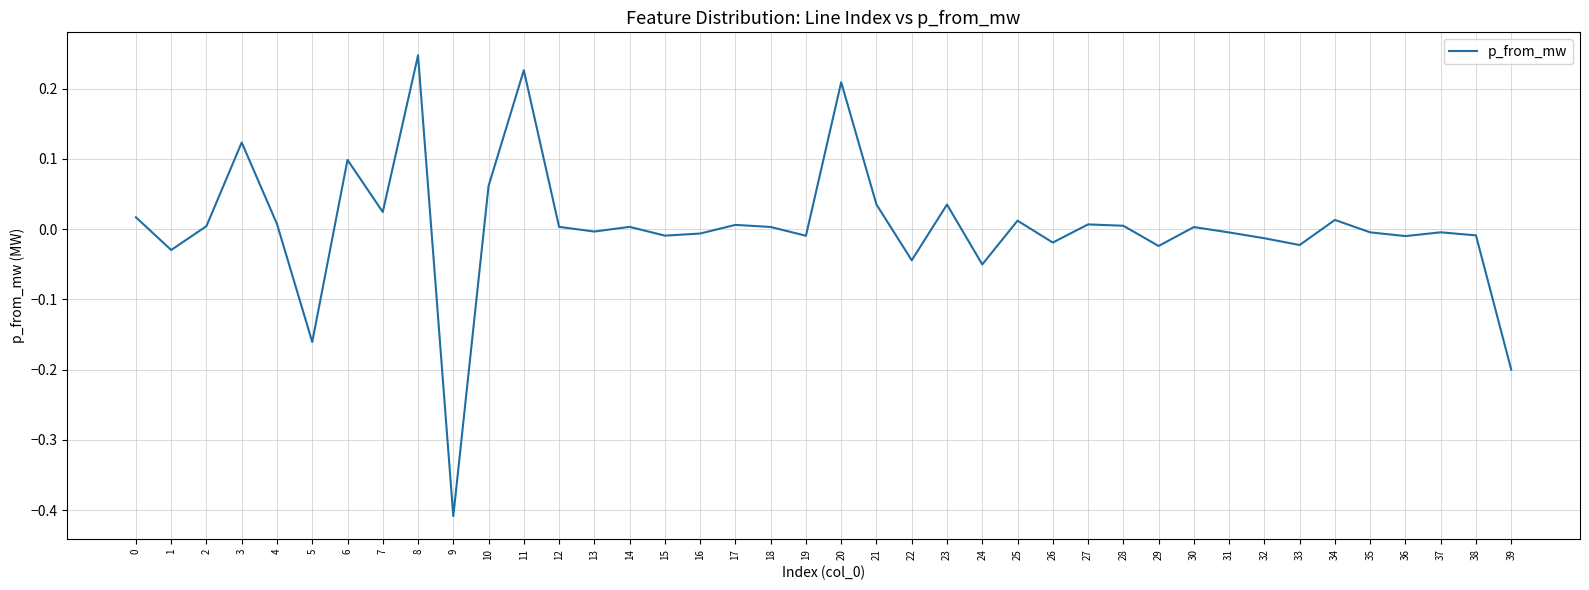

The value at 2 is 0.0. True or false?

True